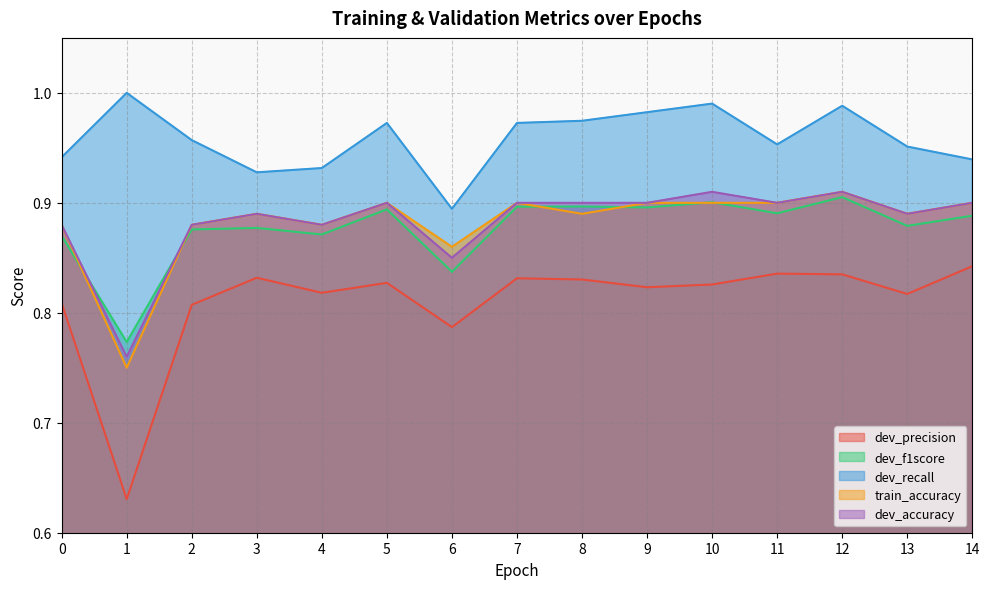

At which category is the sum across all series the highest?

12